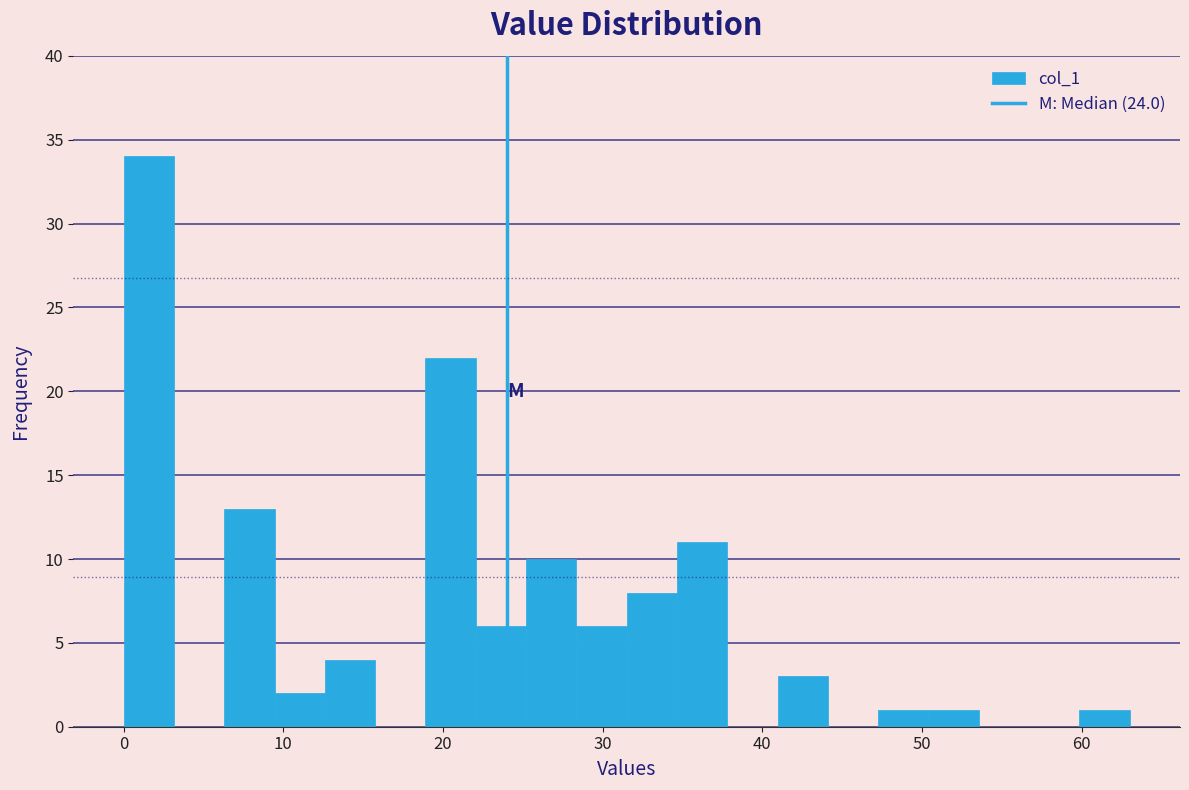

Around what value on the x-axis is the tallest bar? Give the approximate position of its centre, as read against the axis.

2